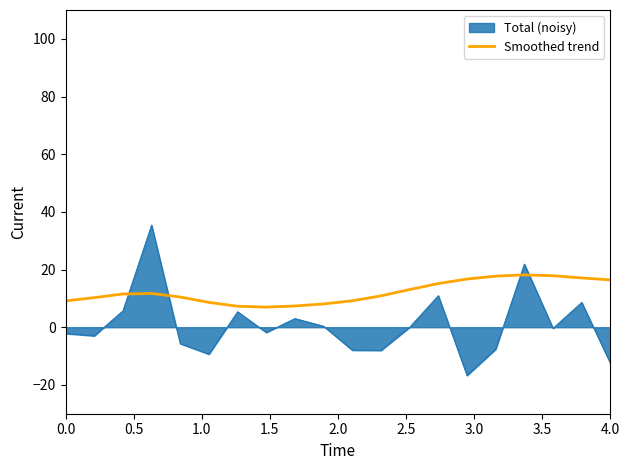

Which series has the widest spread of values?

Total (noisy)